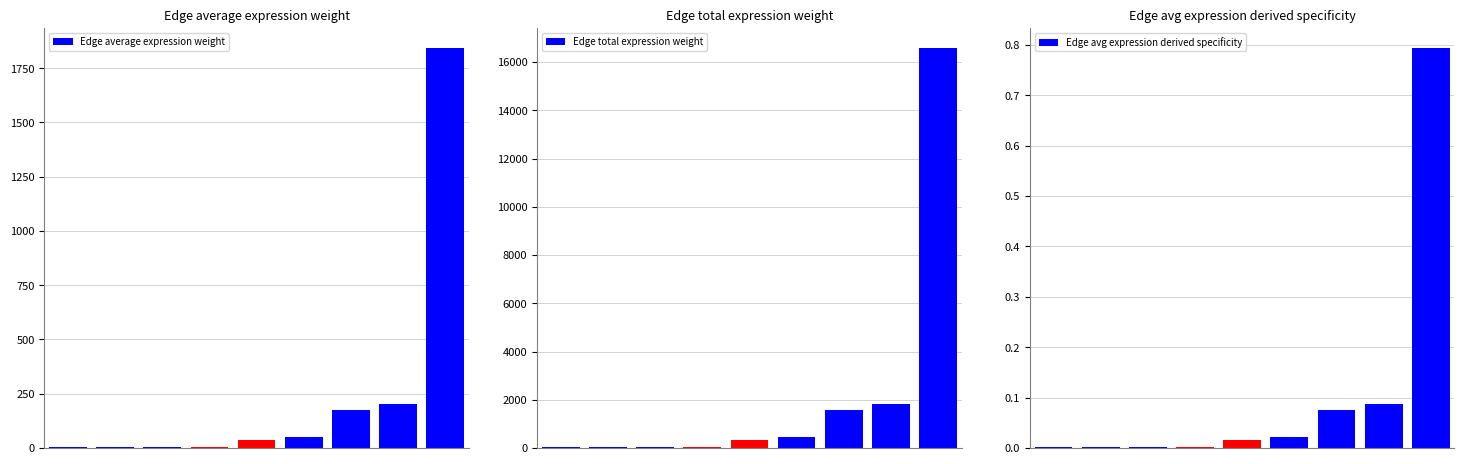

Which series has the largest total across all categories?

Edge total expression weight